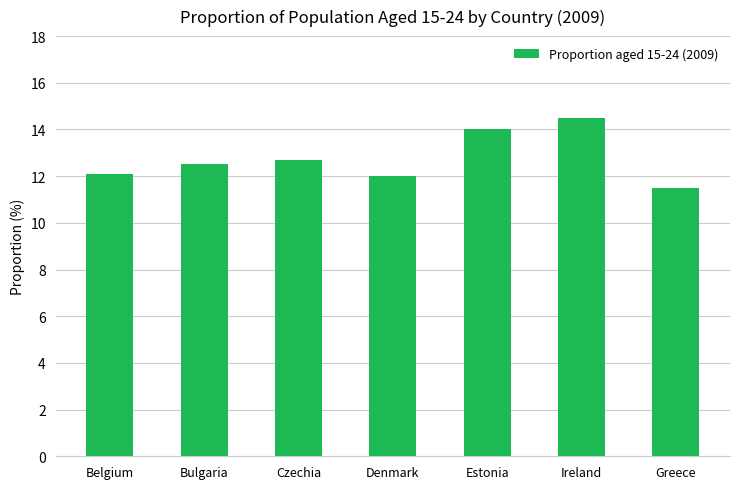

Reading right to left, transcribe all the data shown in this chart.

11.5	14.5	14.0	12.0	12.7	12.5	12.1